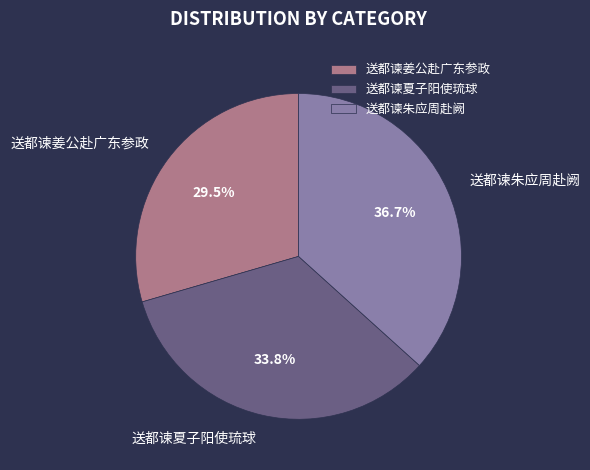

To the nearest percent, what is the difference between the 送都谏朱应周赴阙 and 送都谏夏子阳使琉球 slice percentages?

3%